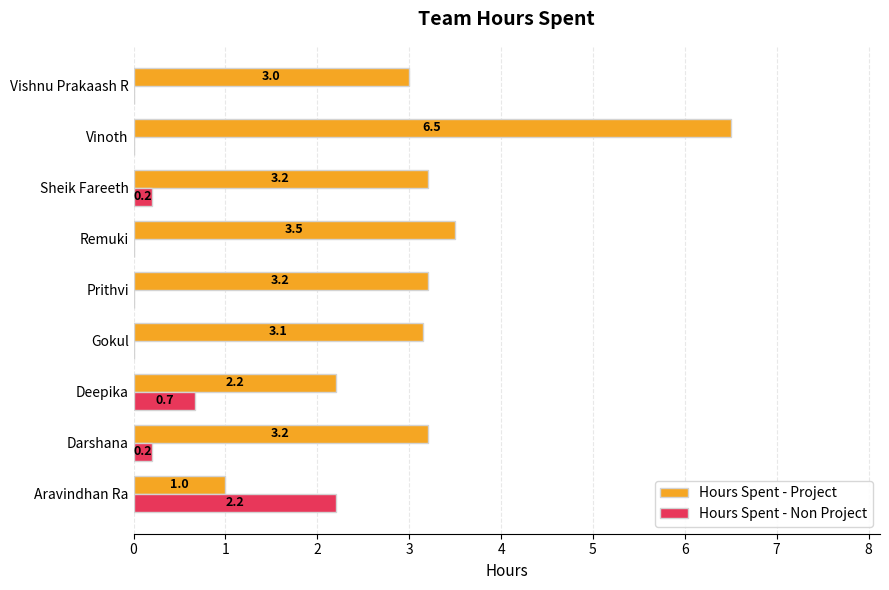

Is it true that Hours Spent - Project equals 3.2 at Sheik Fareeth?

True